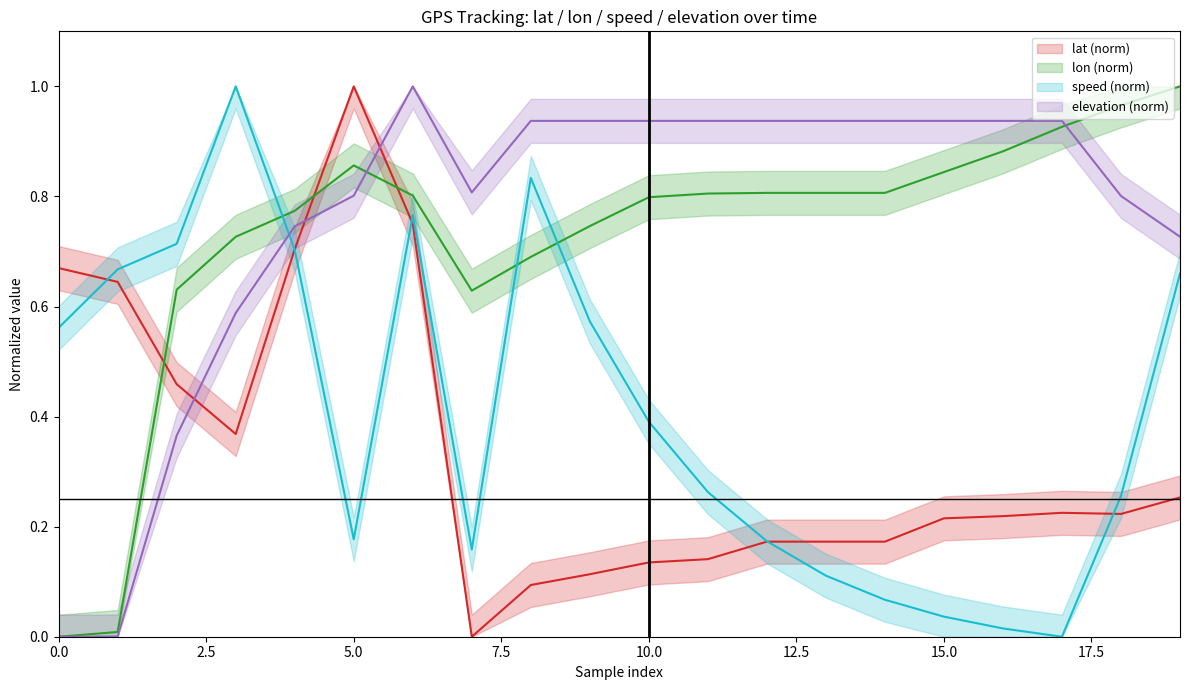

Does the chart display data point markers on the line(s)?

No